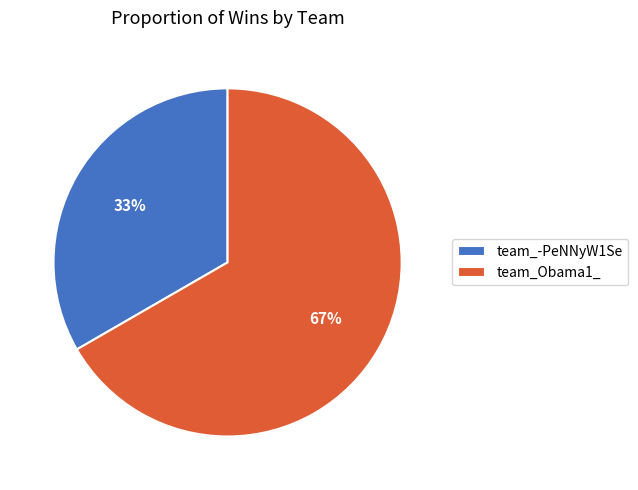

Count the number of slices in the pie.

2